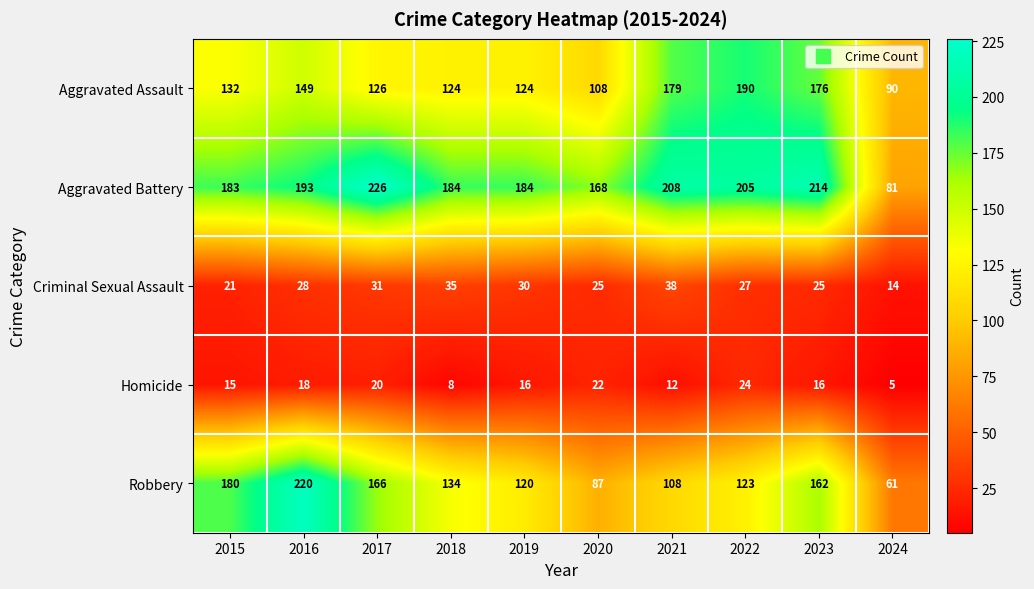

What is the spread (max minus min) of values at 2017?

206